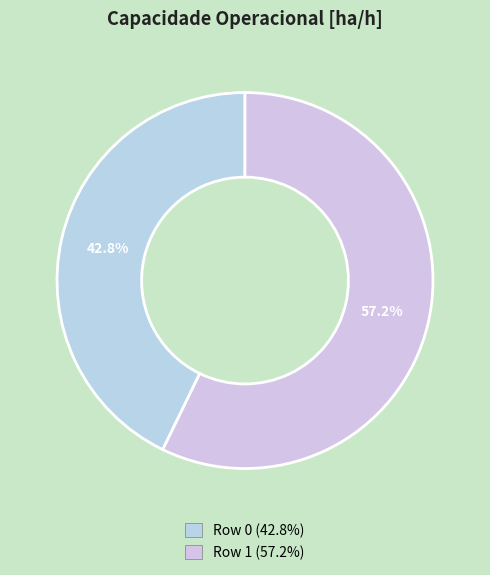

What is the smallest slice in the pie chart?

Row 0